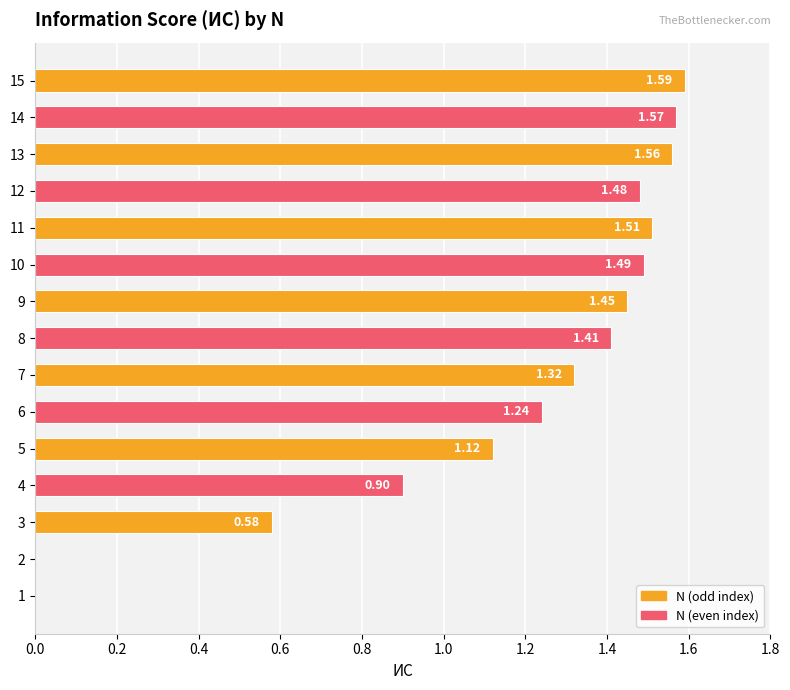

Which has a higher value, 9 or 2?

9